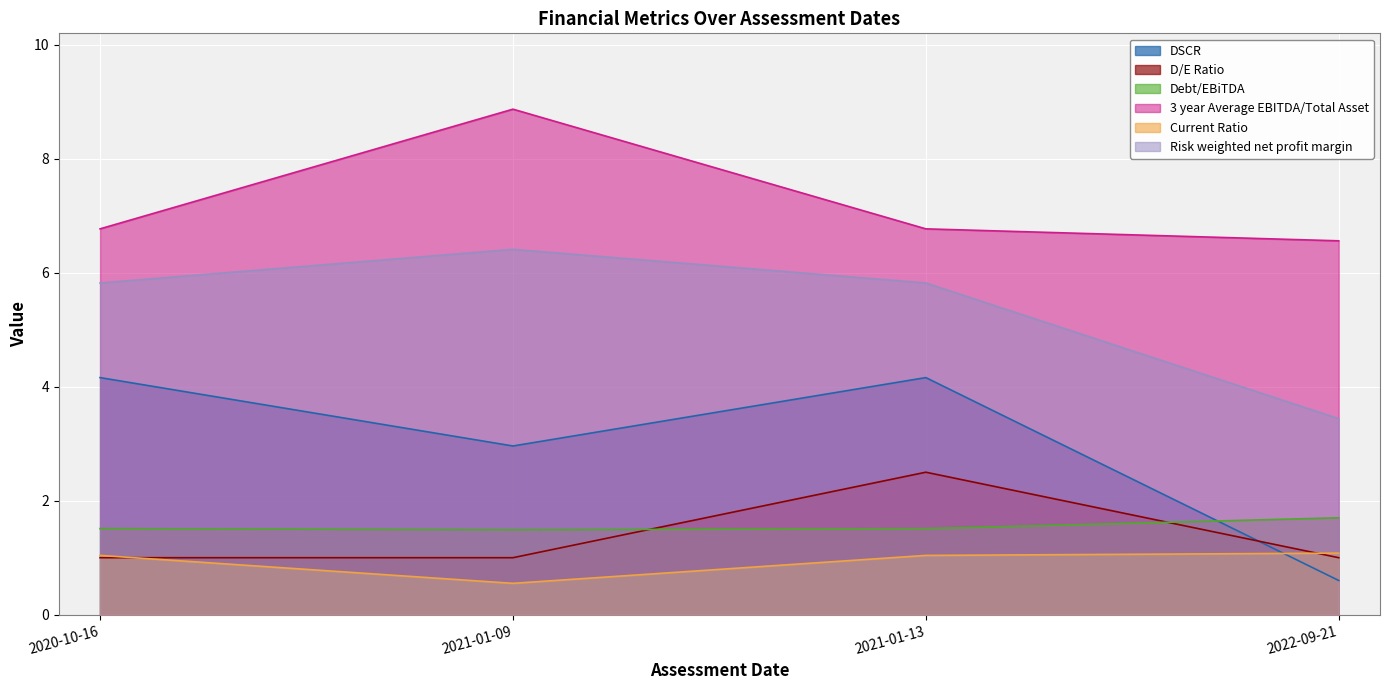

Between 2021-01-09 and 2022-09-21, which is larger?

2021-01-09